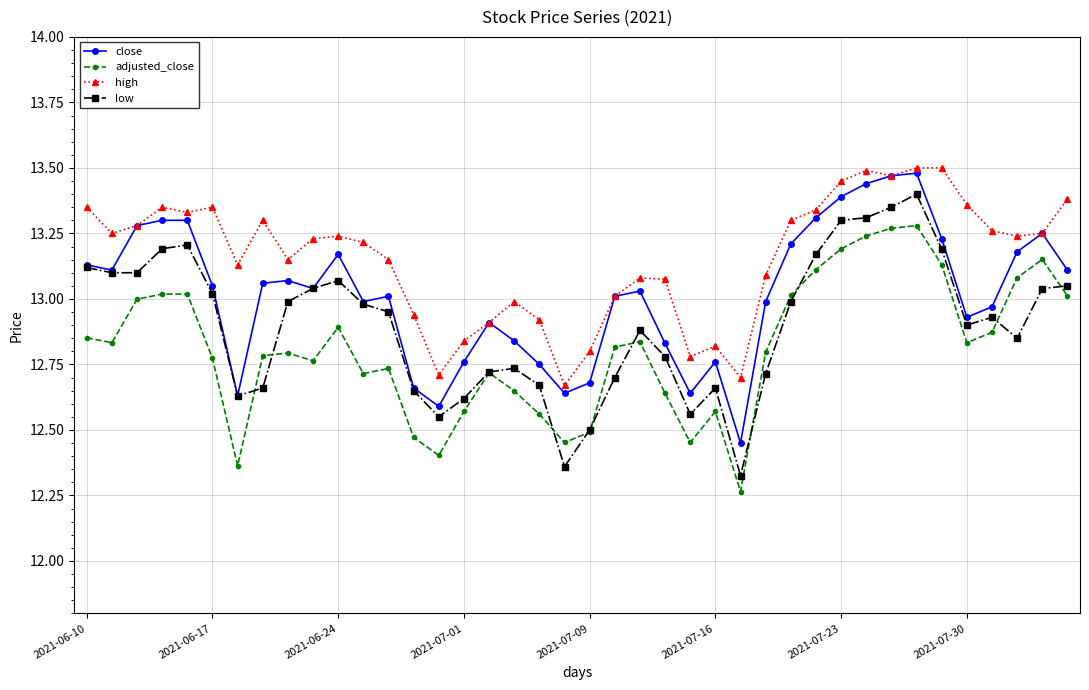

List the series in order of their overall mean, lowest first.

adjusted_close, low, close, high